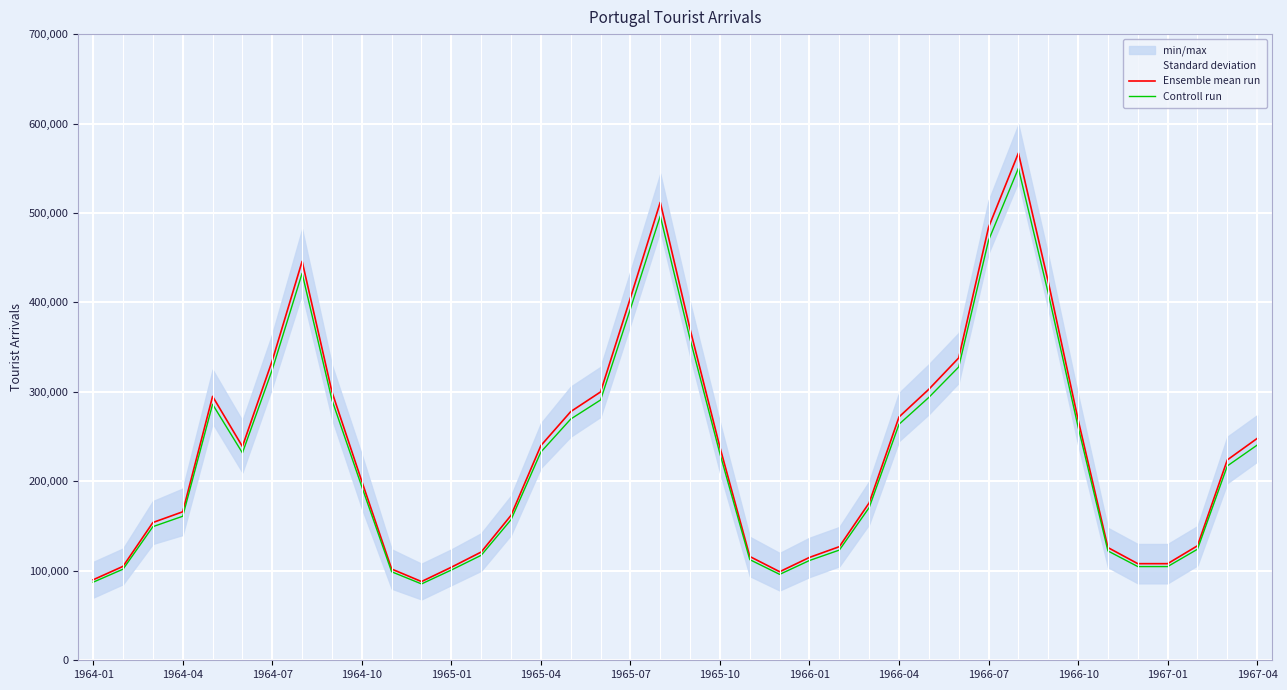

Reading left to right, extract all data points from this chart.

Ensemble mean run: 90000	105000	154000	166000	295000	239000	335000	446000	300000	200000	102000	88000	104000	121000	162000	240000	278000	300000	405000	512000	370000	238000	116000	99000	115000	127000	176000	272000	303000	338000	484000	567000	423000	269000	126000	108000	108000	128000	224000	248000
Controll run: 87300	101850	149380	161020	286150	231830	324950	432620	291000	194000	98940	85360	100880	117370	157140	232800	269660	291000	392850	496640	358900	230860	112520	96030	111550	123190	170720	263840	293910	327860	469480	549990	410310	260930	122220	104760	104760	124160	217280	240560